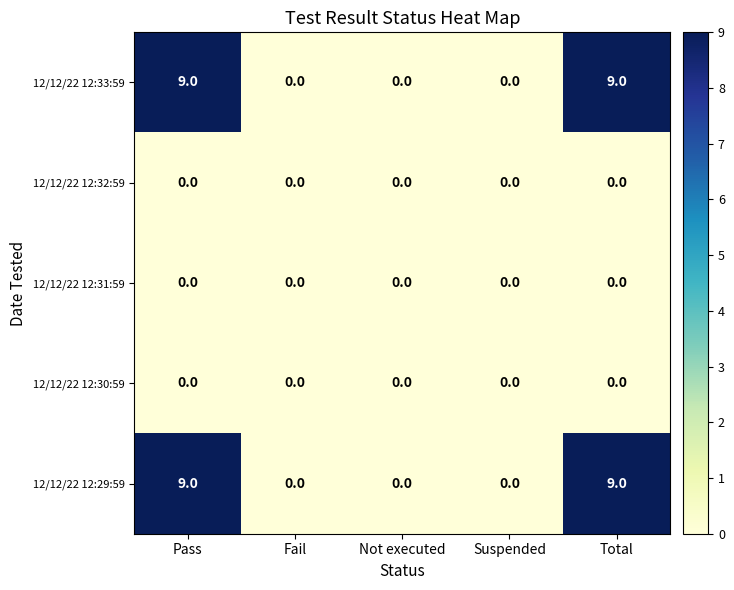

Count the number of data series in this chart.

5